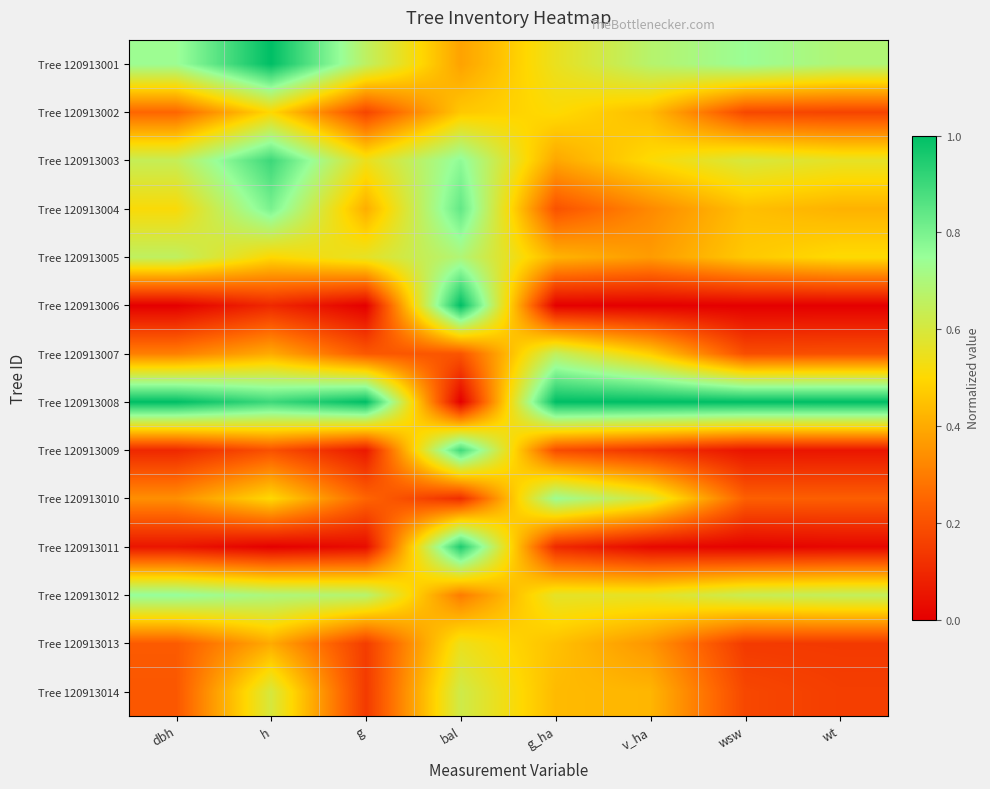

Count the number of data series in this chart.

14